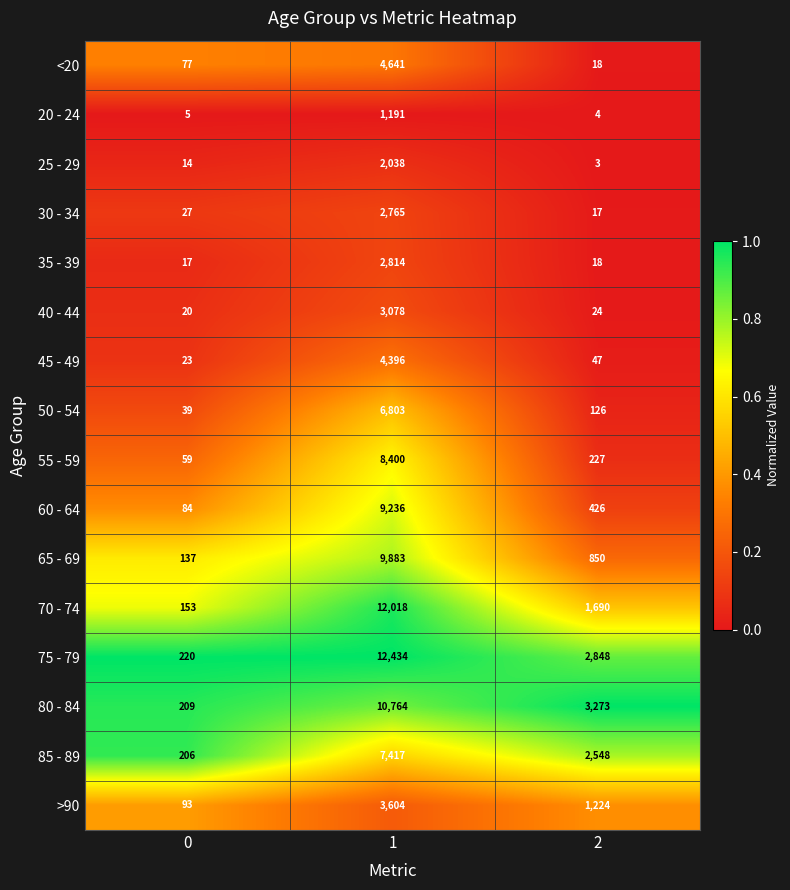

What is the maximum value shown in the chart?

12434